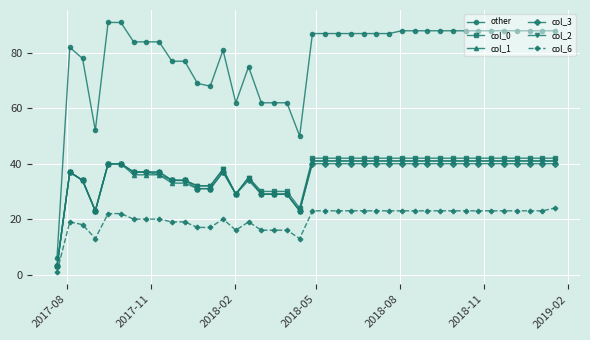

What is the highest value of the other series?

91